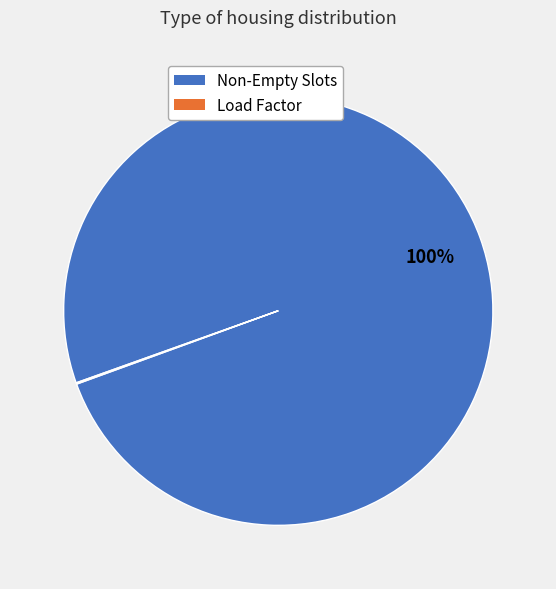

True or false: Non-Empty Slots accounts for 89% of the total.

False